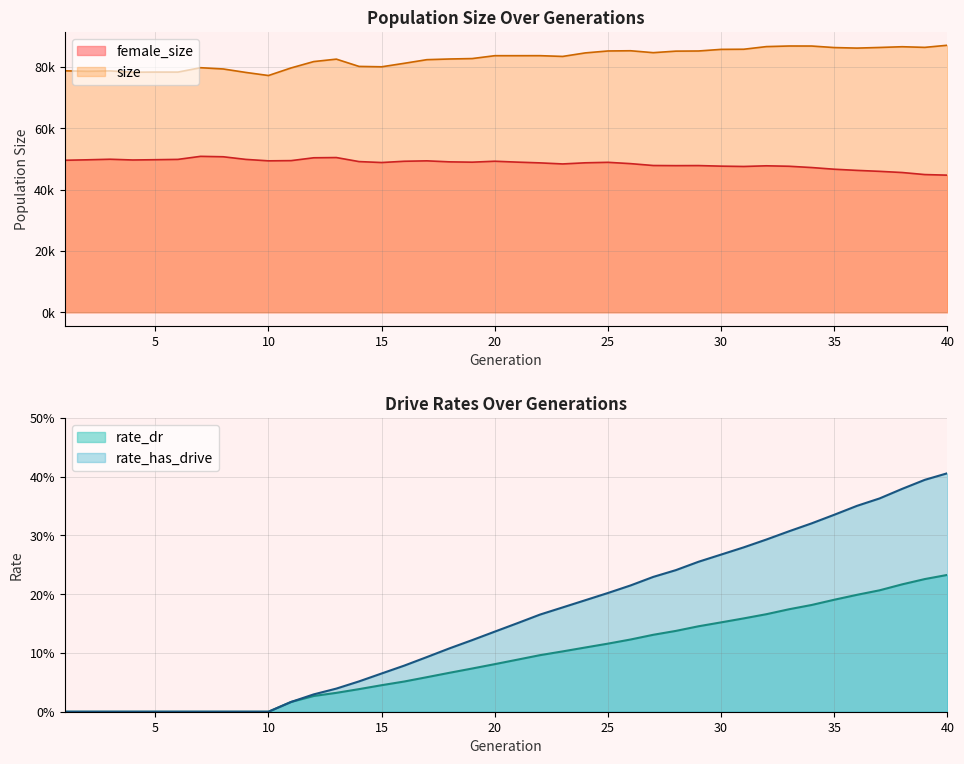

At which label does female_size reach its minimum?

40